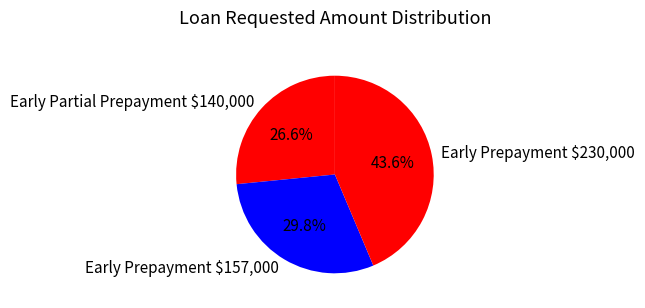

Is there any slice that represents more than half of the pie?

No